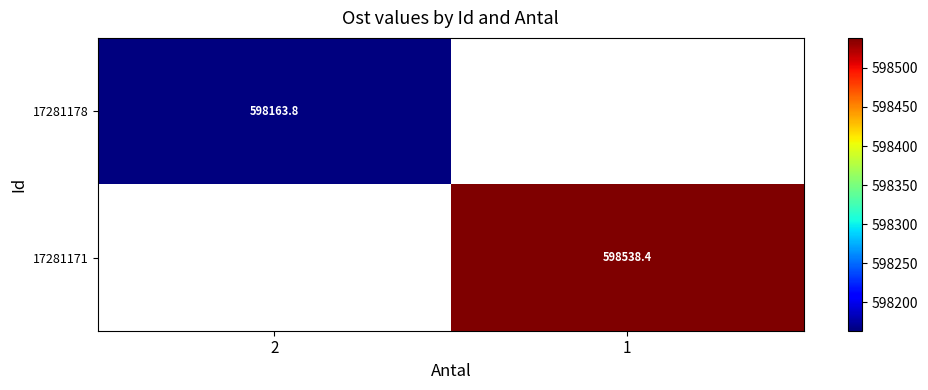

Rank the series by their average value, from lowest to highest.

17281178, 17281171